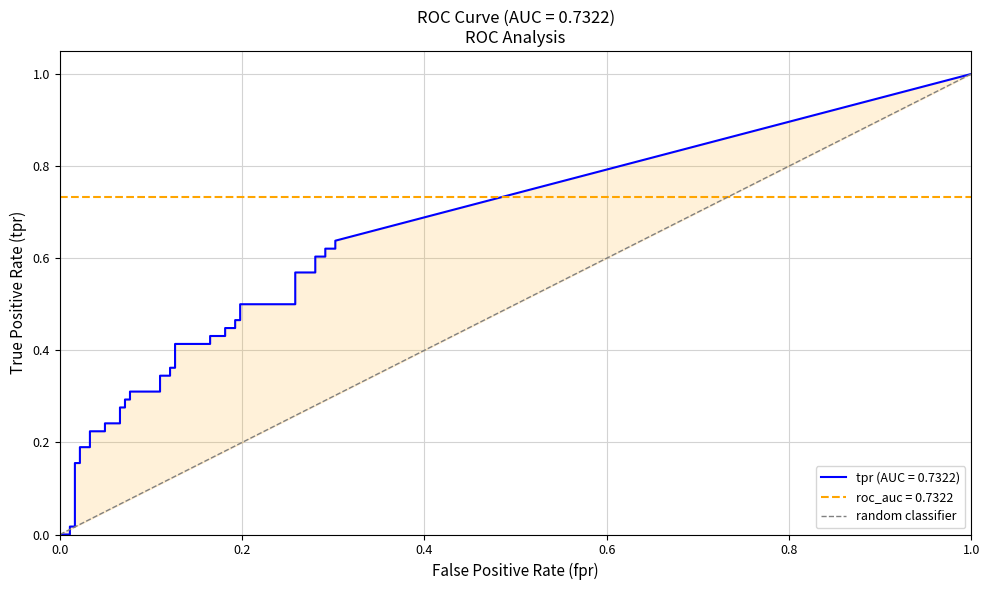

Between 0.0 and 1.0, which is larger?

1.0